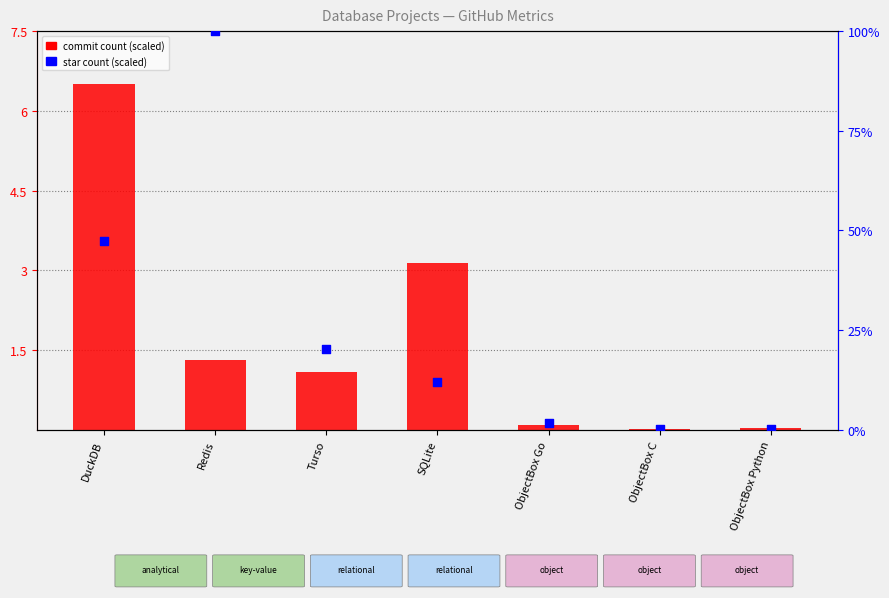

What is the total value across all series at Redis?

101.3